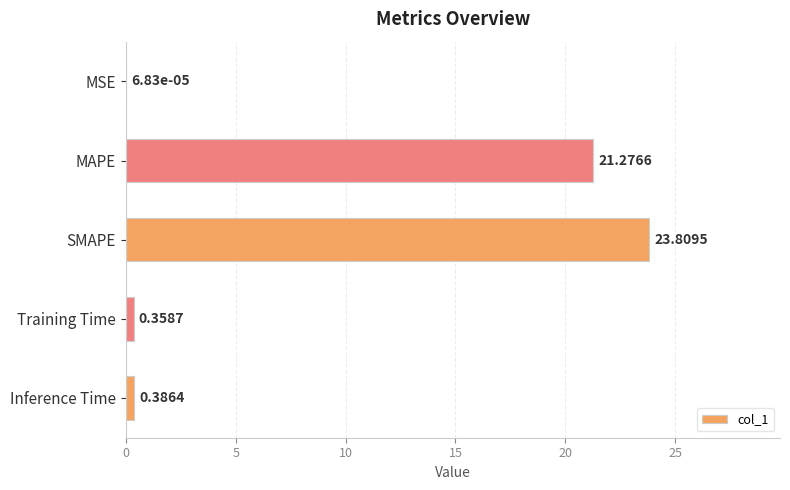

Where is the data nearest to the value 11?

MAPE